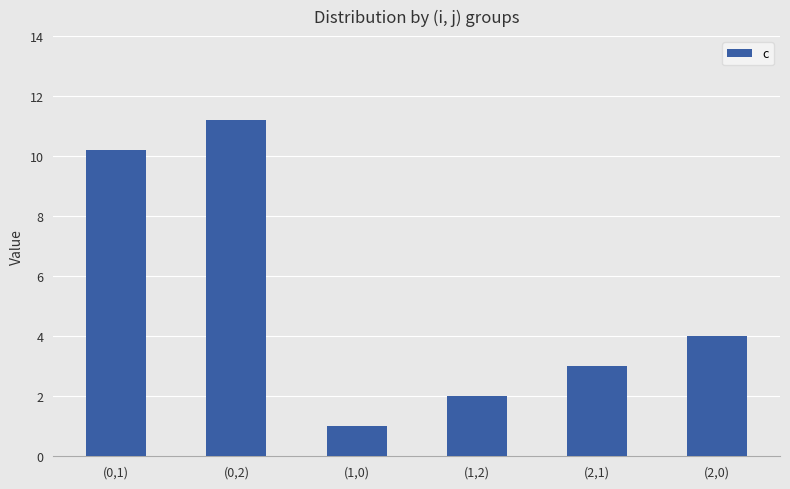

The chart shows a value of 1.5 at (1,0). True or false?

False